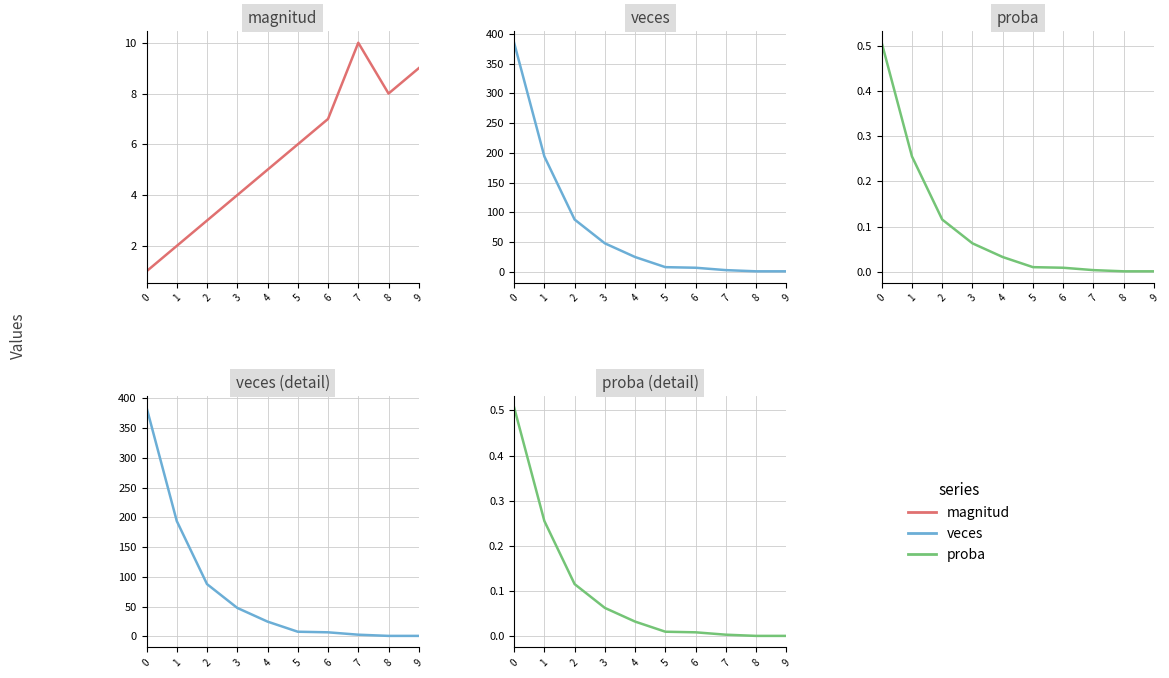

What is the difference between the maximum and minimum values in the magnitud series?

9.0